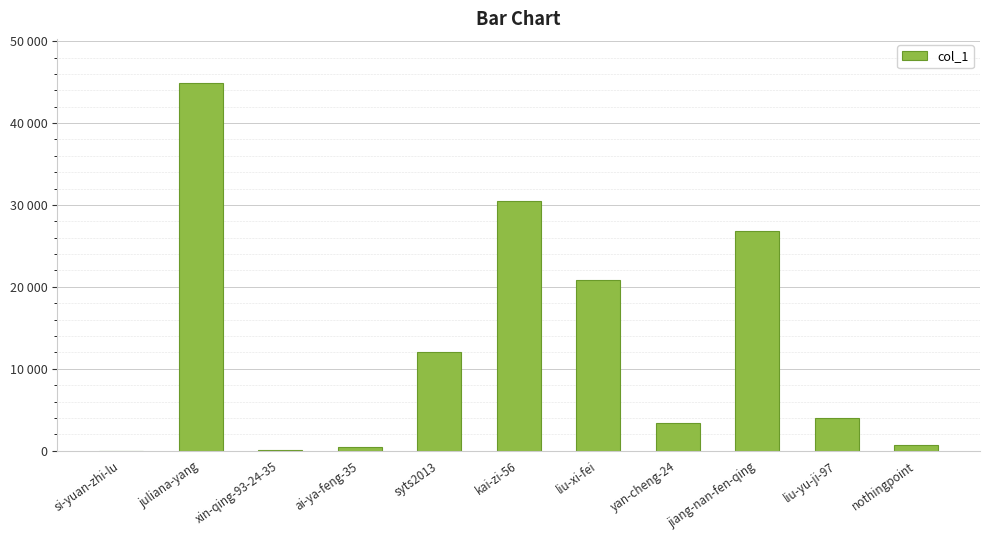

Are the bars grouped side by side (vs. stacked)?

No